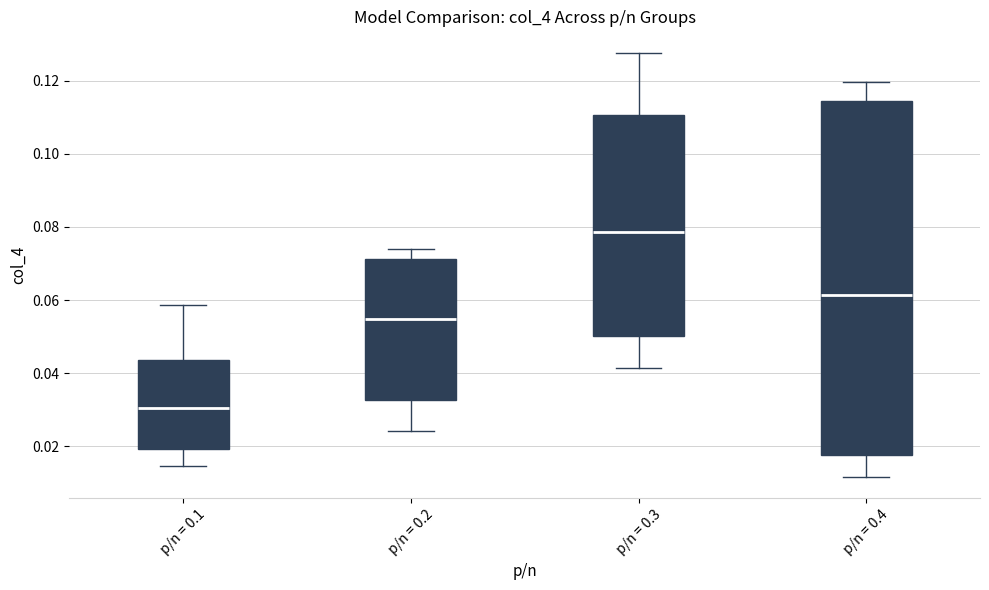

Reading left to right, transcribe this box plot: for each box, give where its median line is, the range the box spans, and where its two whiskers end, as read against the y-axis. The values are not printed on the chart, so give them approximately, as read against the axis.

p/n = 0.1: median 0.030, box 0.020 to 0.044, whiskers 0.014 to 0.058
p/n = 0.2: median 0.054, box 0.032 to 0.072, whiskers 0.024 to 0.074
p/n = 0.3: median 0.078, box 0.050 to 0.110, whiskers 0.042 to 0.128
p/n = 0.4: median 0.062, box 0.018 to 0.114, whiskers 0.012 to 0.120